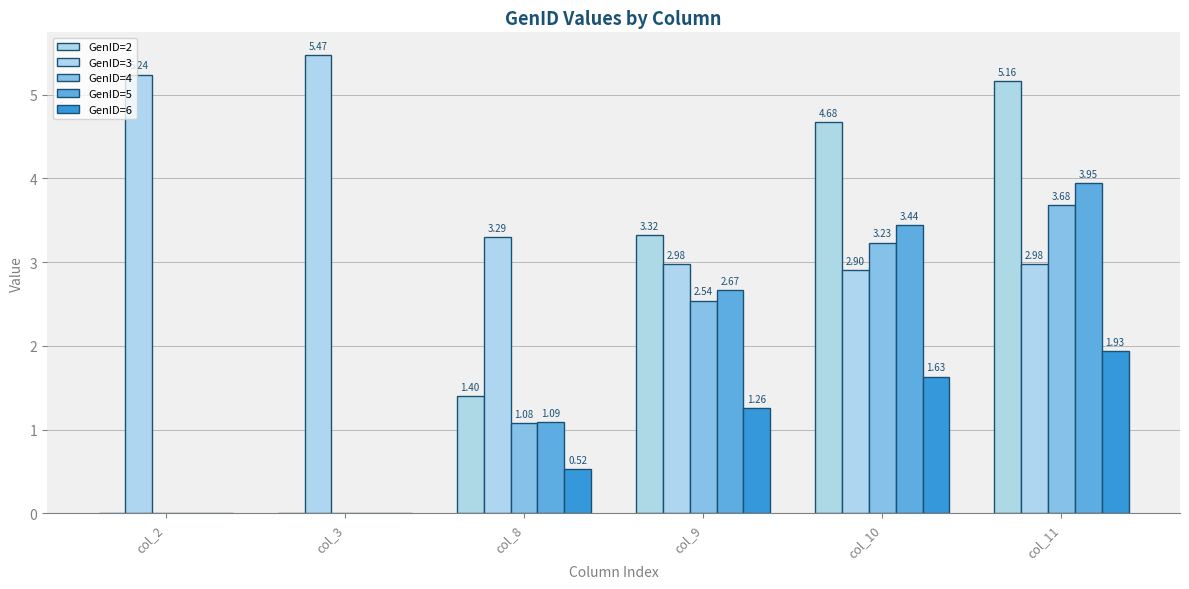

What is the sum of the GenID=4 values at col_2 and col_11?

3.7